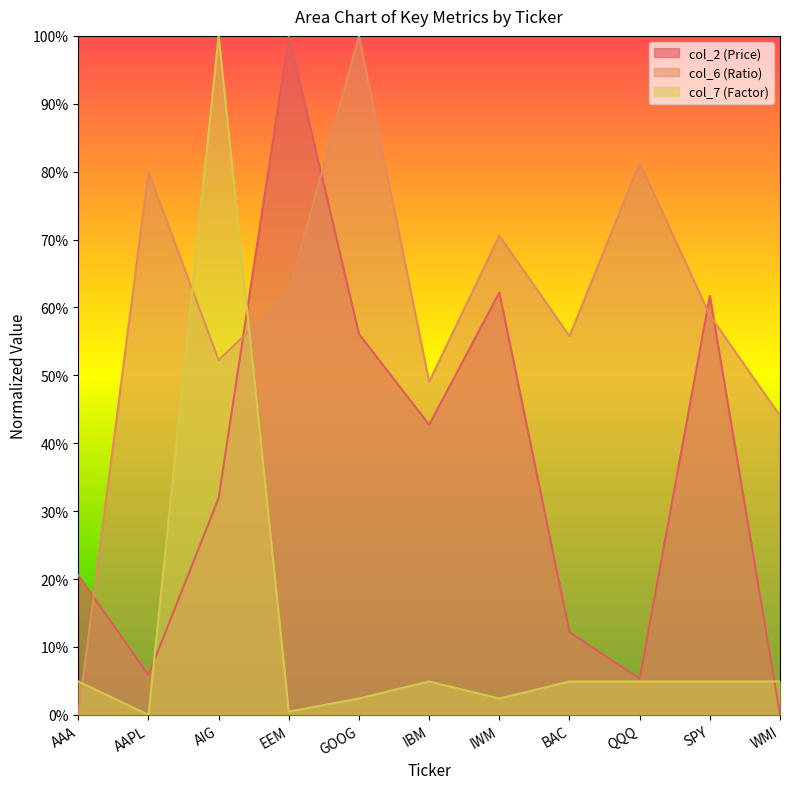

True or false: col_7 (Factor) has more than 1 points higher than both neighbors.

True